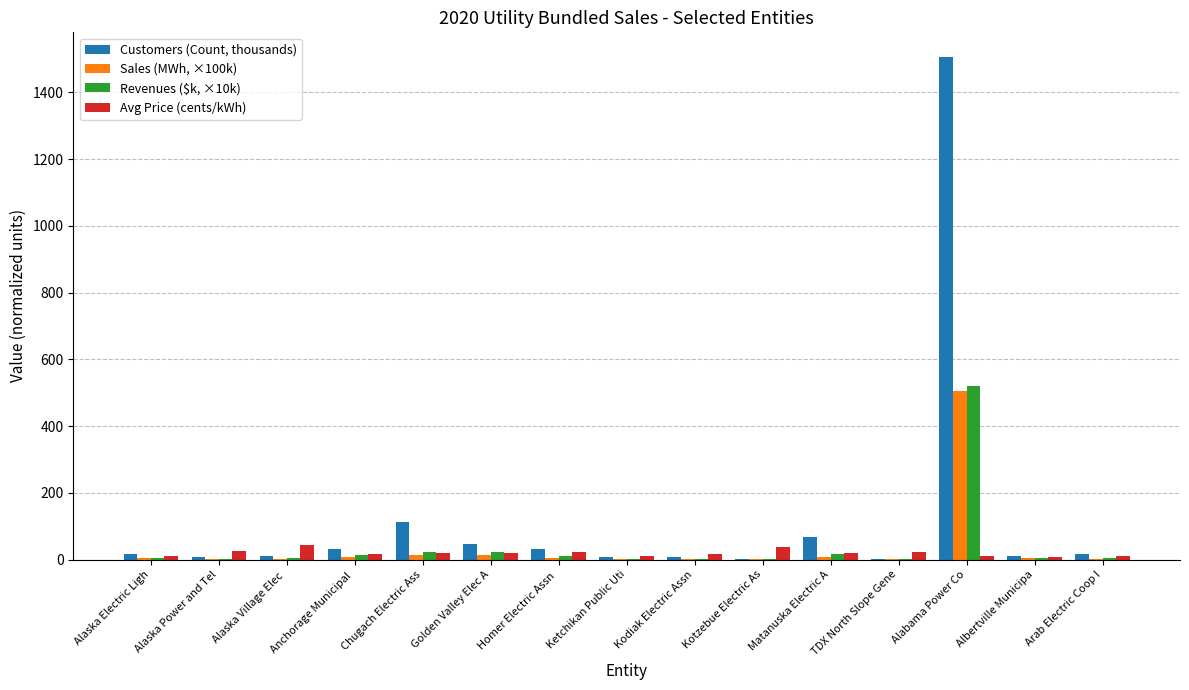

Which series changed the most between Alaska Village Elec  and Chugach Electric Ass?

Customers (Count, thousands)